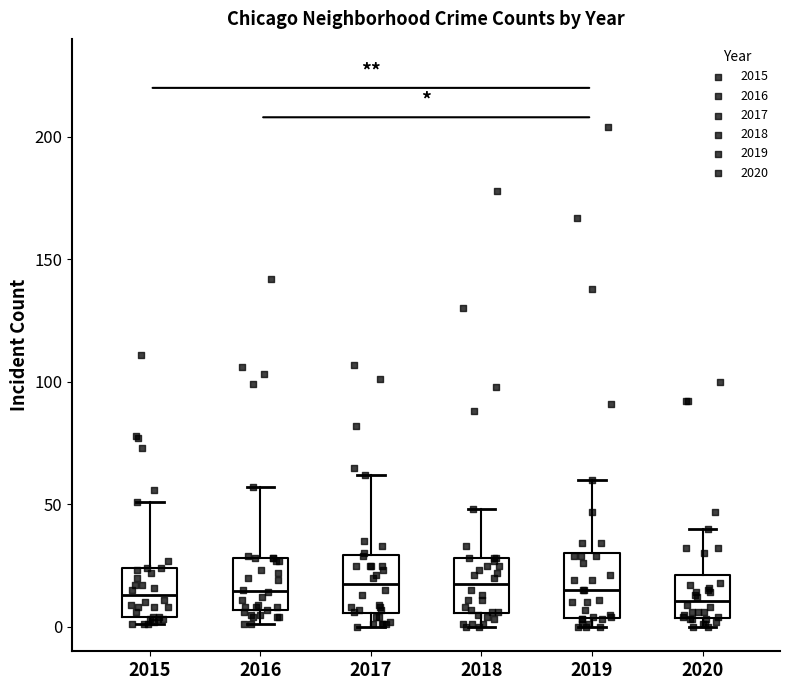

Where is the lower edge of the box at x = 2019 on the y-axis? The values are not printed on the chart, so give them approximately, as read against the axis.

5